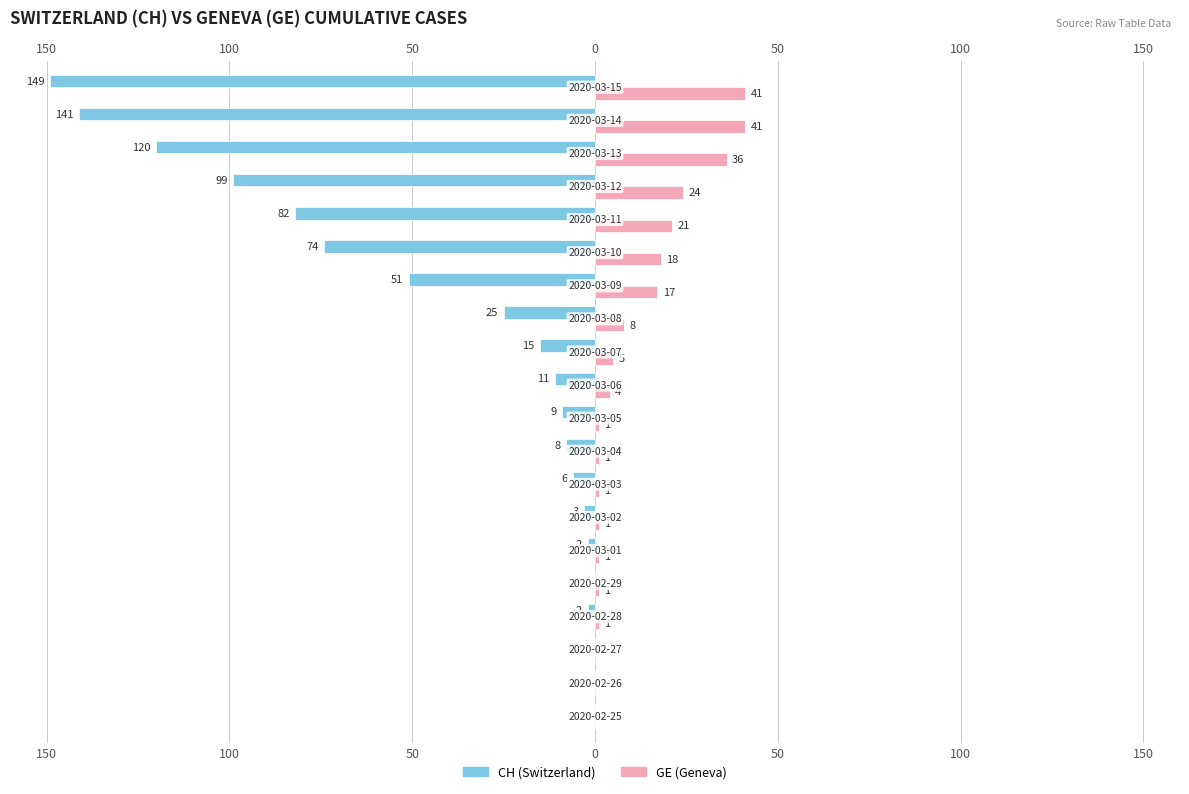

How many groups of bars are there?

20